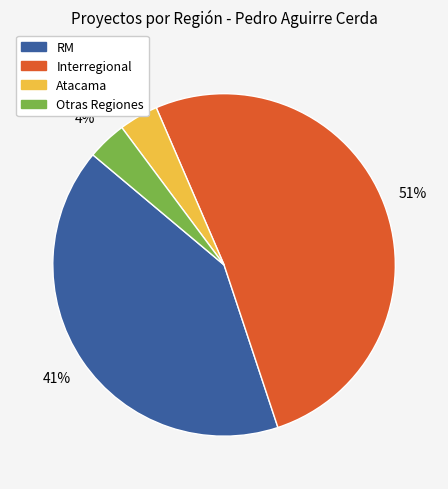

How many slices are in this pie chart?

4